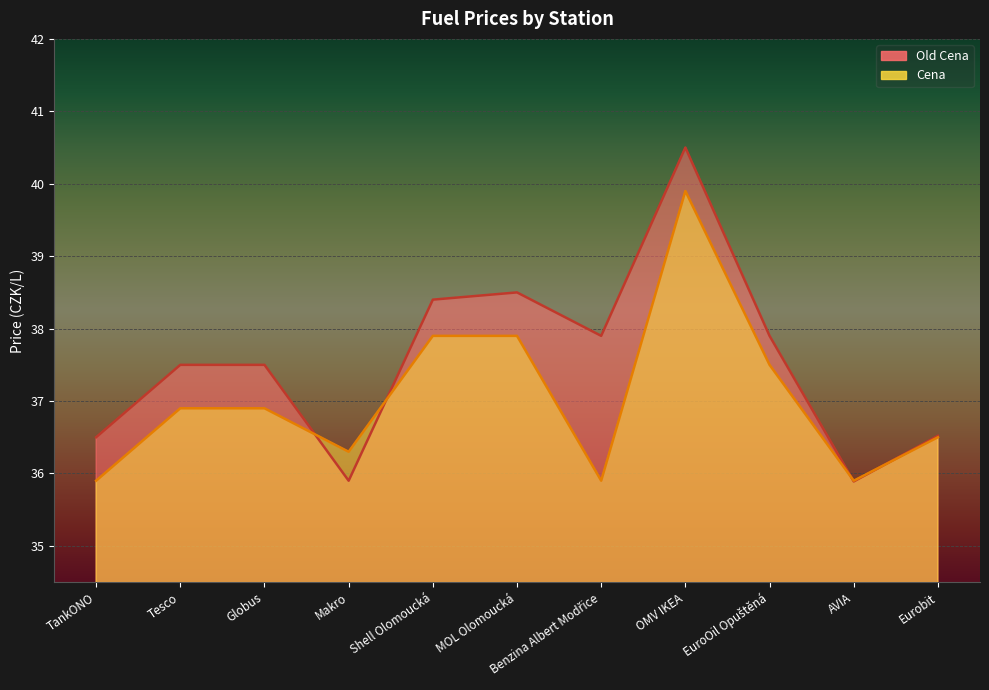

List the series in order of their overall mean, highest first.

Old Cena, Cena